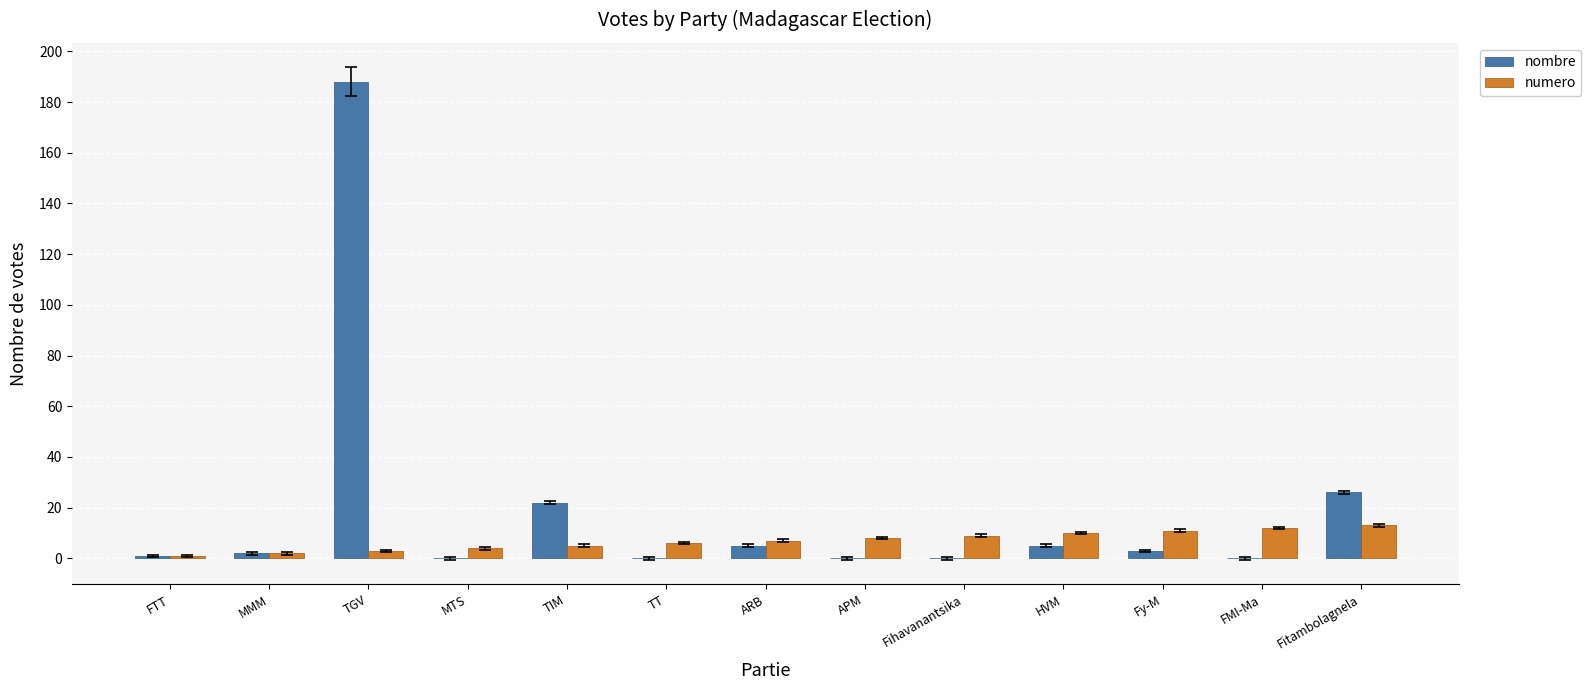

Reading left to right, extract all data points from this chart.

nombre: FTT=1	MMM=2	TGV=188	MTS=0	TIM=22	TT=0	ARB=5	APM=0	Fihavanantsika=0	HVM=5	Fy-M=3	FMI-Ma=0	Fitambolagnela=26
numero: FTT=1	MMM=2	TGV=3	MTS=4	TIM=5	TT=6	ARB=7	APM=8	Fihavanantsika=9	HVM=10	Fy-M=11	FMI-Ma=12	Fitambolagnela=13